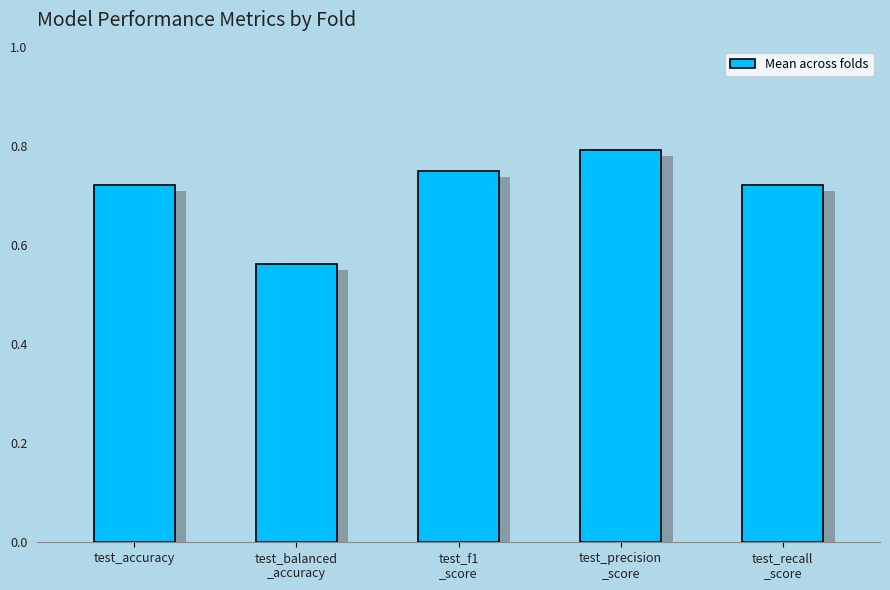

What is the sum of all values?

3.5